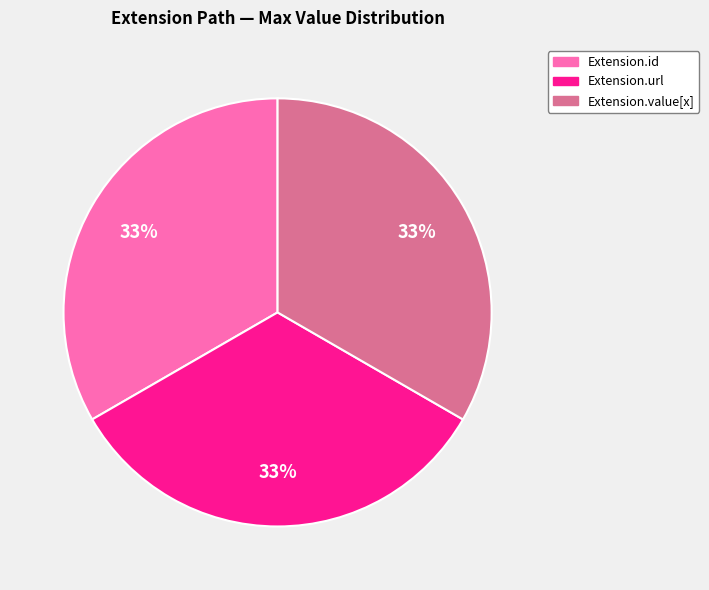

The Extension.id slice represents 33% of the pie. True or false?

True